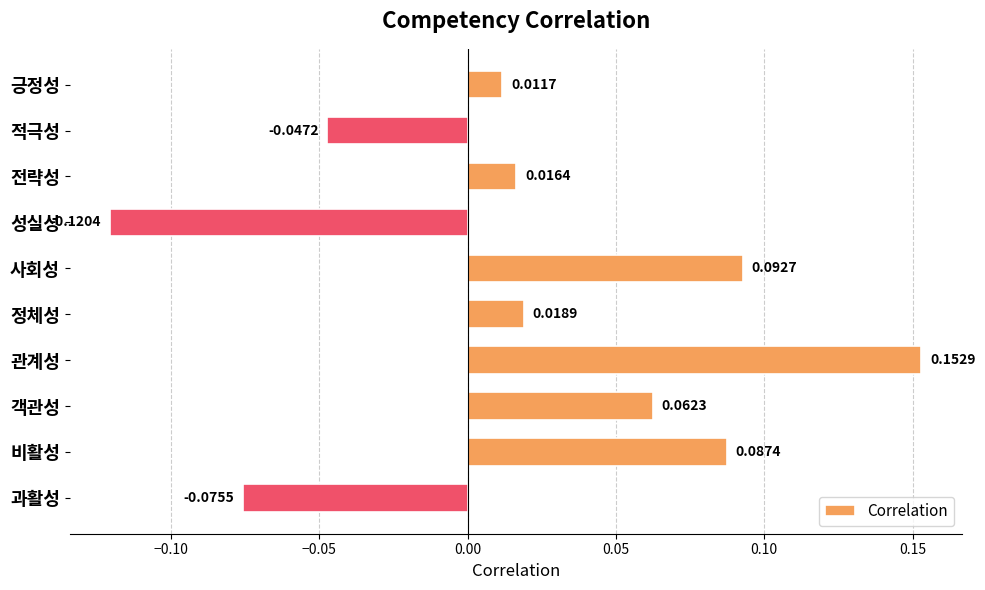

What is the difference between the maximum and minimum values?

0.3